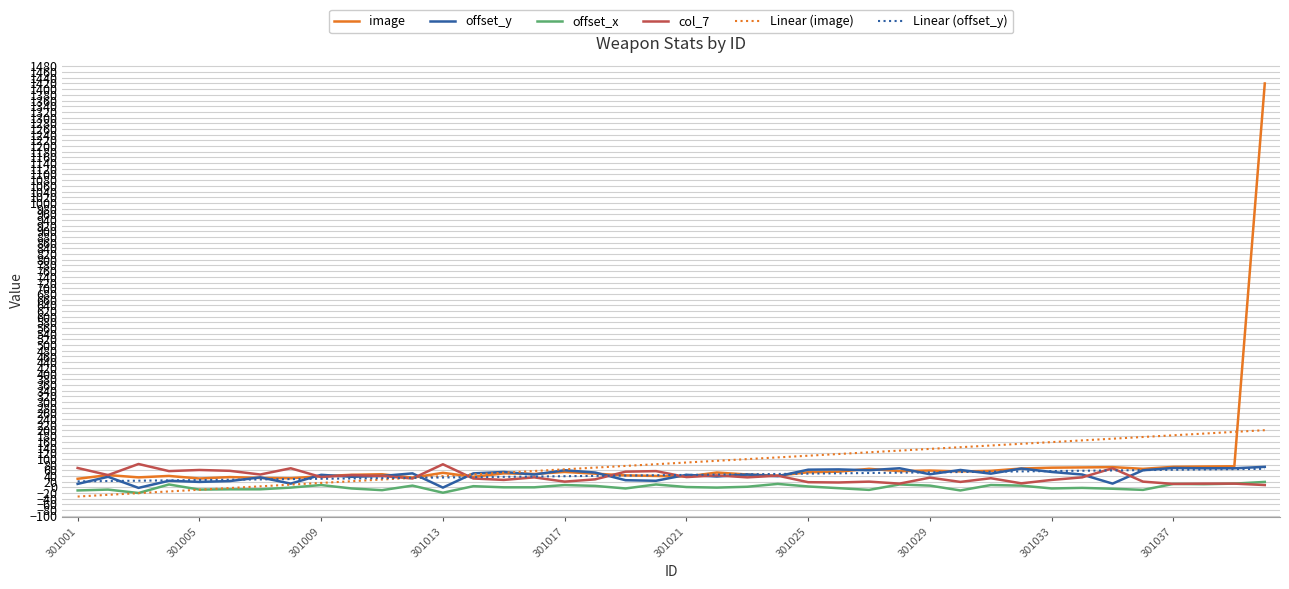

Which series has the largest range (max minus min)?

image